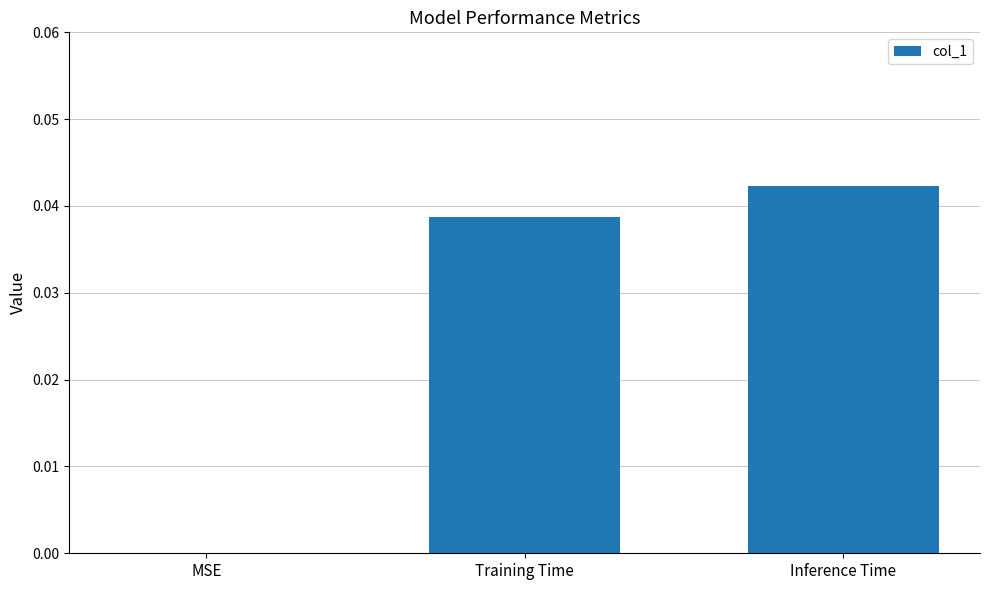

Between Inference Time and MSE, which is larger?

Inference Time